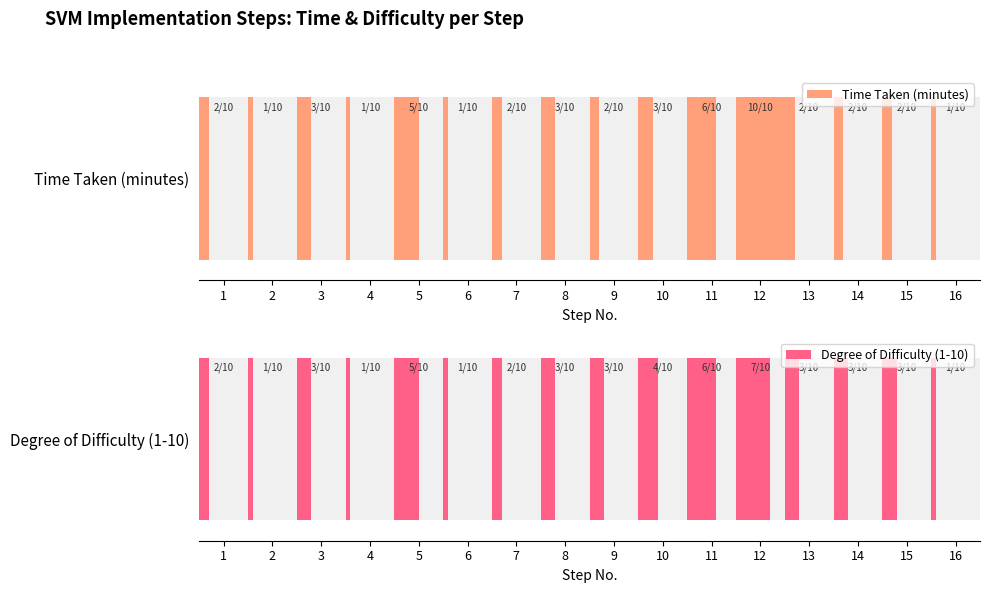

Rank the series by their maximum value, from highest to lowest.

Time Taken (minutes), Degree of Difficulty (1-10)